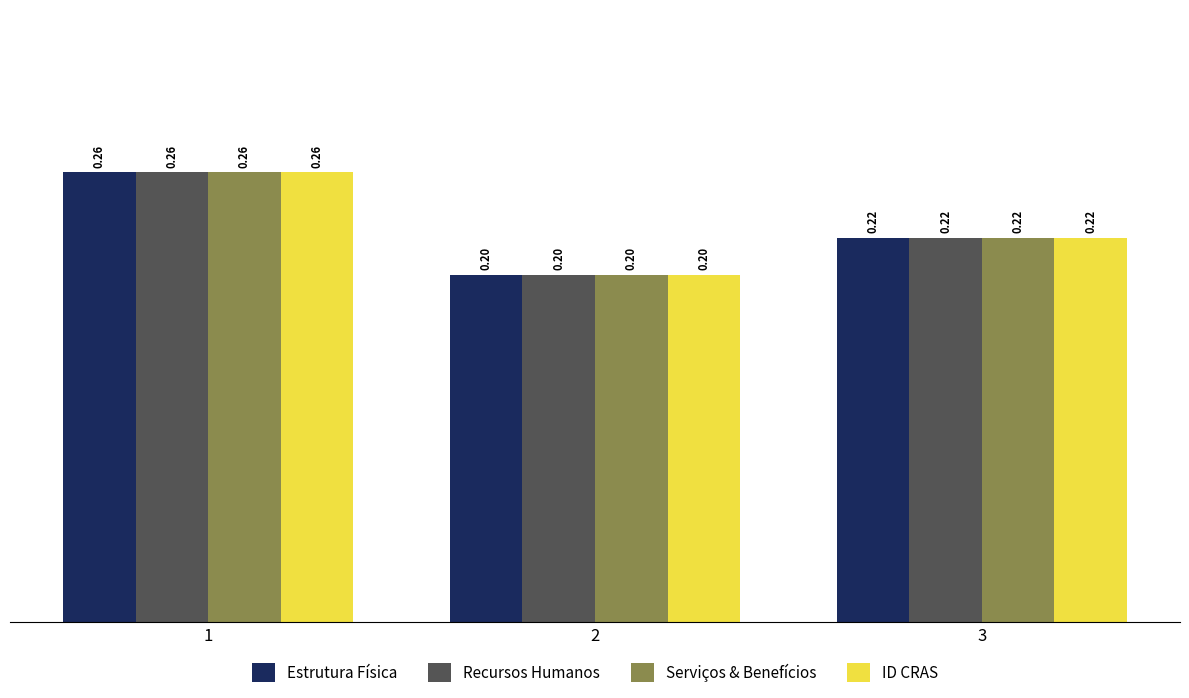

Is it true that Serviços & Benefícios equals 0.1 at 3?

False